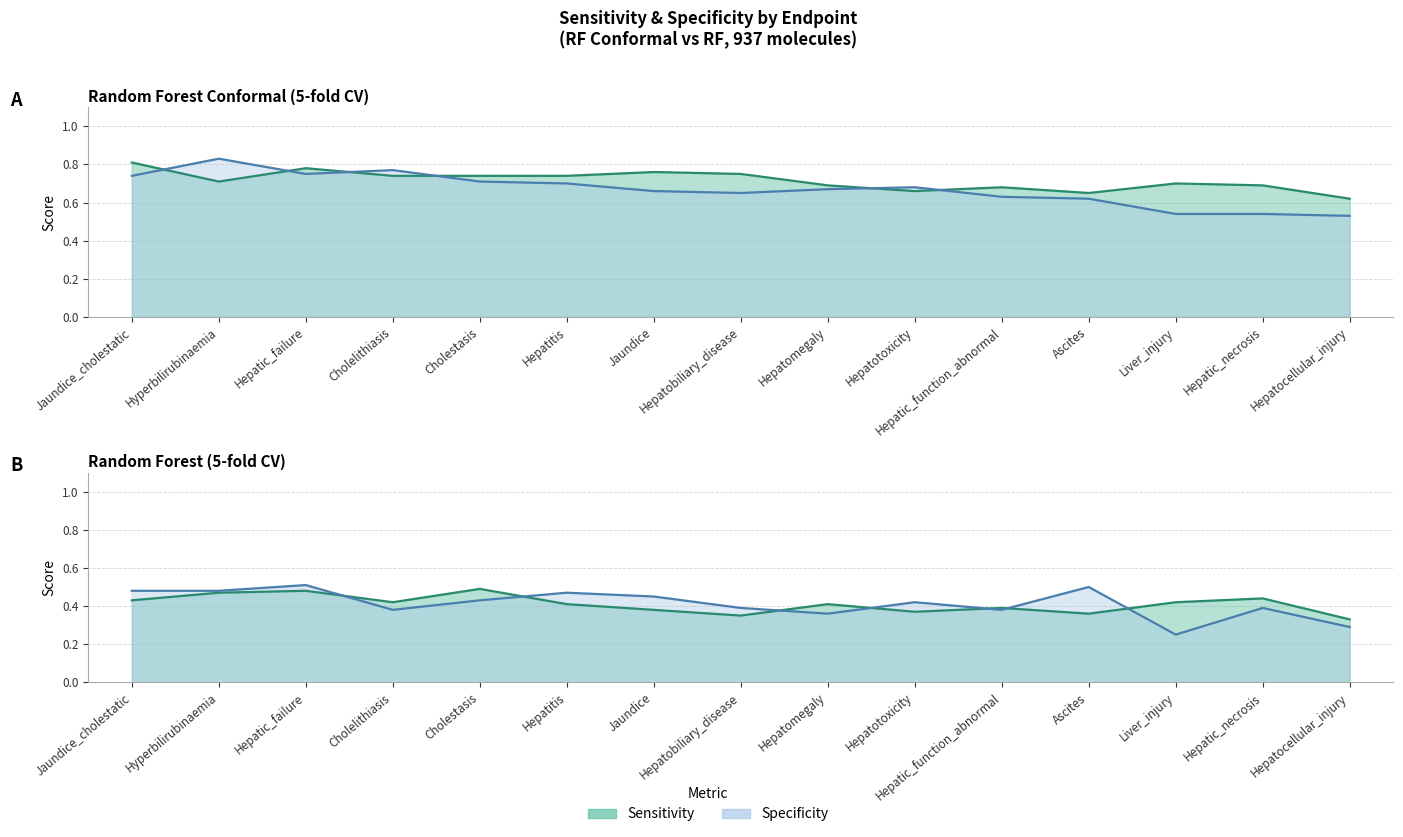

Is it true that Sensitivity_RFC equals 0.3 at Hepatic_function_abnormal?

False